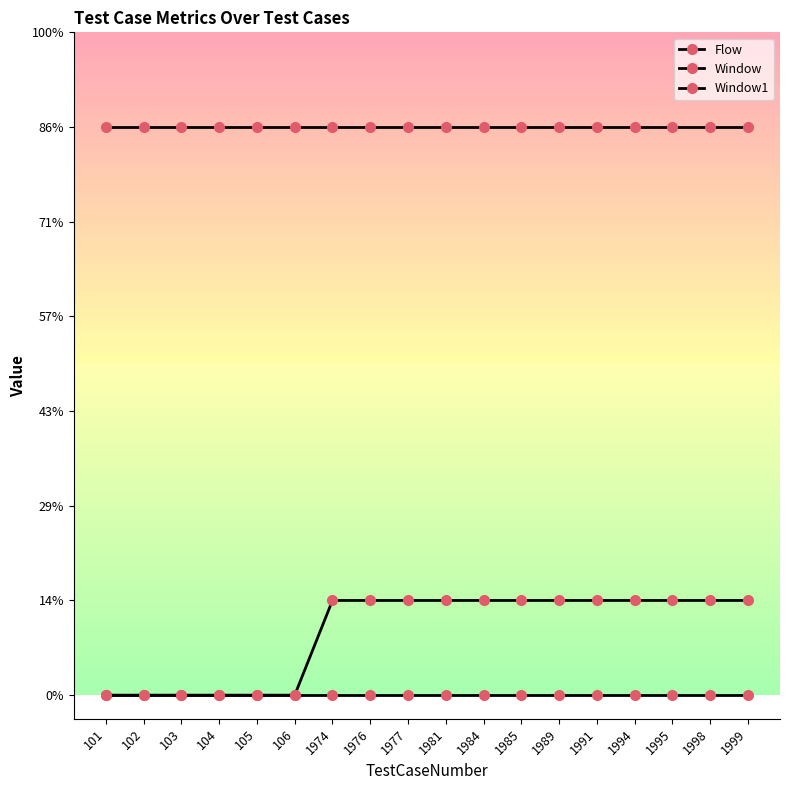

At which category is the sum across all series the highest?

1974